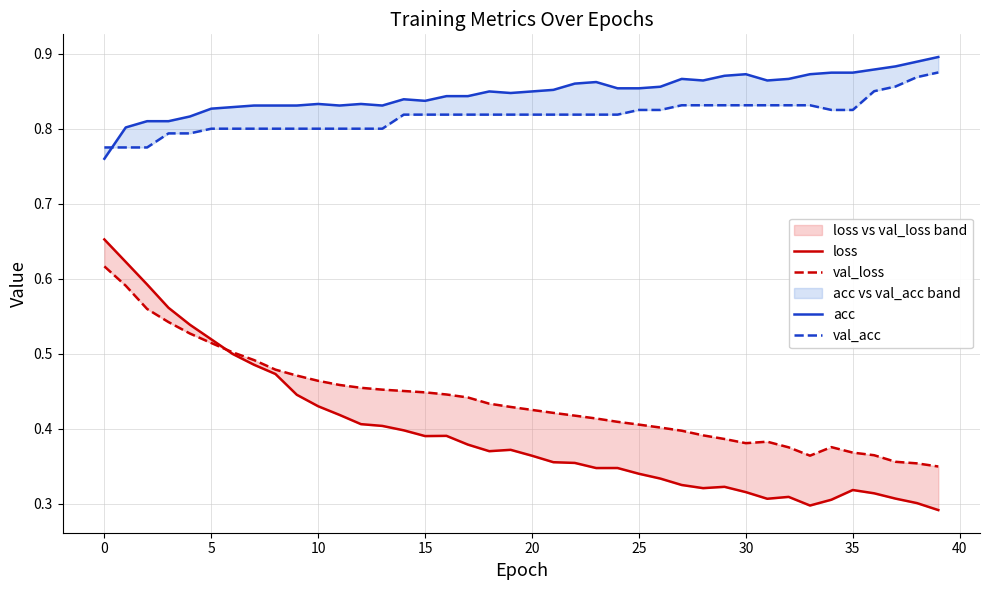

Reading right to left, transcribe all the data shown in this chart.

loss: 0.3	0.3	0.3	0.3	0.3	0.3	0.3	0.3	0.3	0.3	0.3	0.3	0.3	0.3	0.3	0.3	0.3	0.4	0.4	0.4	0.4	0.4	0.4	0.4	0.4	0.4	0.4	0.4	0.4	0.4	0.4	0.5	0.5	0.5	0.5	0.5	0.6	0.6	0.6	0.7
val_loss: 0.3	0.4	0.4	0.4	0.4	0.4	0.4	0.4	0.4	0.4	0.4	0.4	0.4	0.4	0.4	0.4	0.4	0.4	0.4	0.4	0.4	0.4	0.4	0.4	0.4	0.5	0.5	0.5	0.5	0.5	0.5	0.5	0.5	0.5	0.5	0.5	0.5	0.6	0.6	0.6
acc: 0.9	0.9	0.9	0.9	0.9	0.9	0.9	0.9	0.9	0.9	0.9	0.9	0.9	0.9	0.9	0.9	0.9	0.9	0.9	0.8	0.8	0.8	0.8	0.8	0.8	0.8	0.8	0.8	0.8	0.8	0.8	0.8	0.8	0.8	0.8	0.8	0.8	0.8	0.8	0.8
val_acc: 0.9	0.9	0.9	0.9	0.8	0.8	0.8	0.8	0.8	0.8	0.8	0.8	0.8	0.8	0.8	0.8	0.8	0.8	0.8	0.8	0.8	0.8	0.8	0.8	0.8	0.8	0.8	0.8	0.8	0.8	0.8	0.8	0.8	0.8	0.8	0.8	0.8	0.8	0.8	0.8